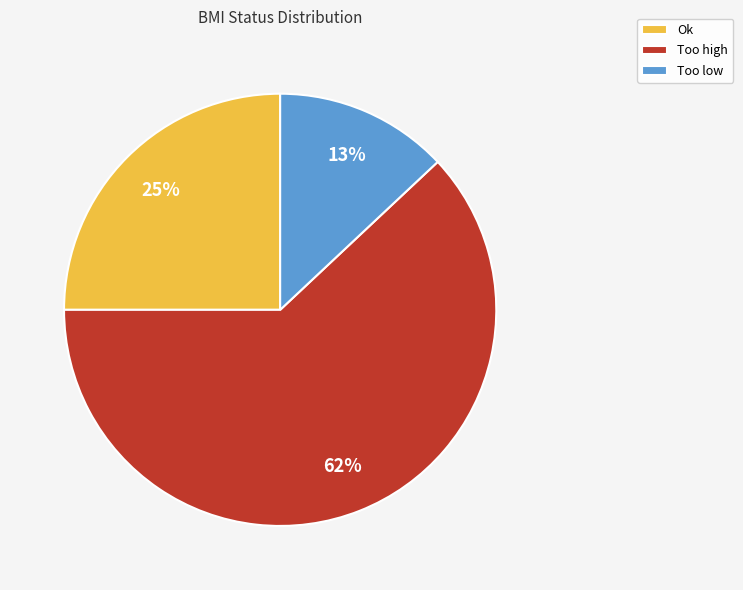

Count the number of slices in the pie.

3